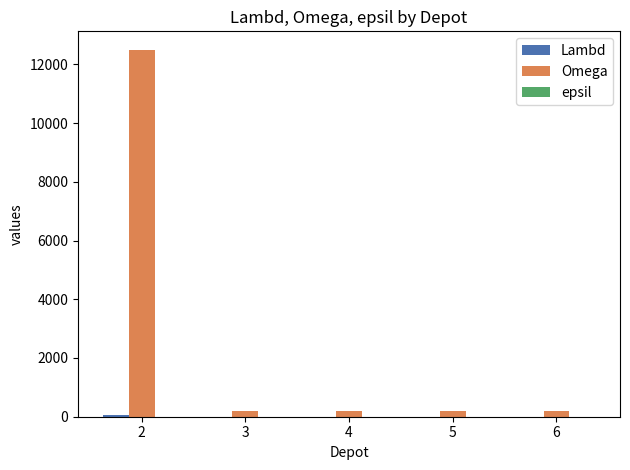

What is the greatest value displayed?

12500